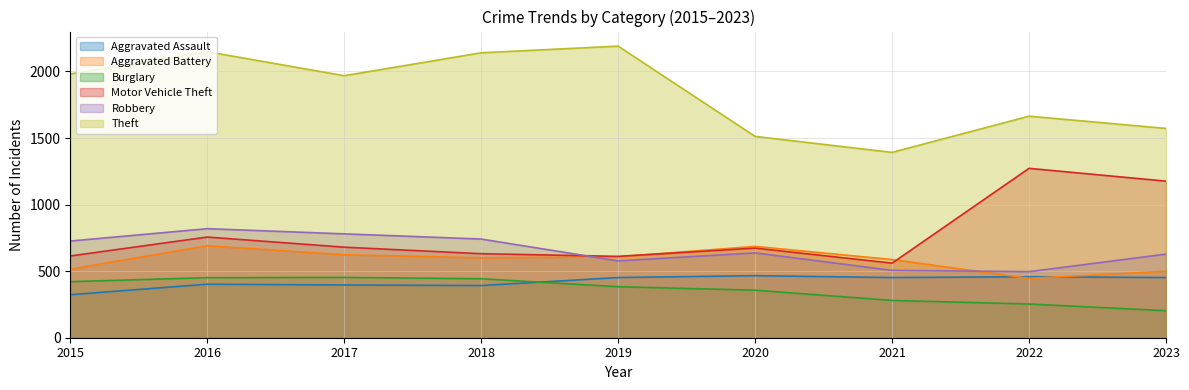

How many lines are shown in the chart?

6